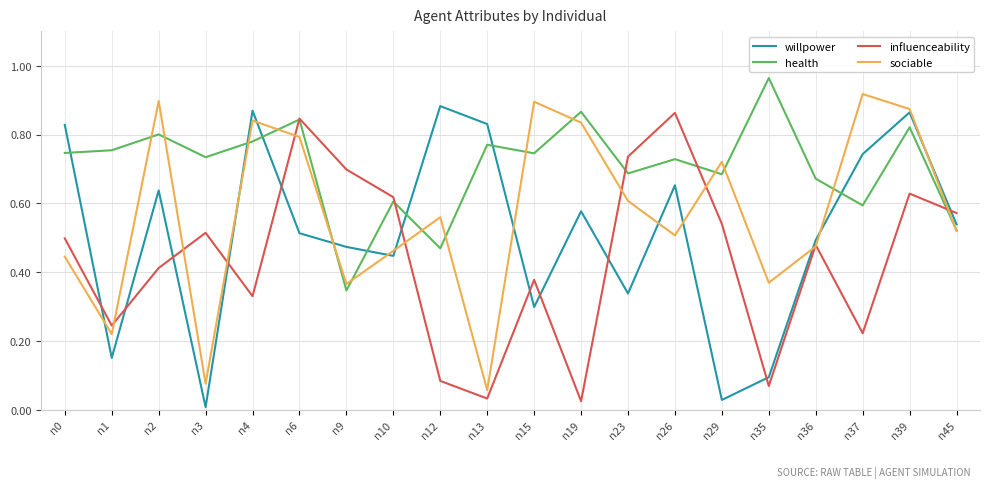

Rank the series by their average value, from lowest to highest.

influenceability, willpower, sociable, health